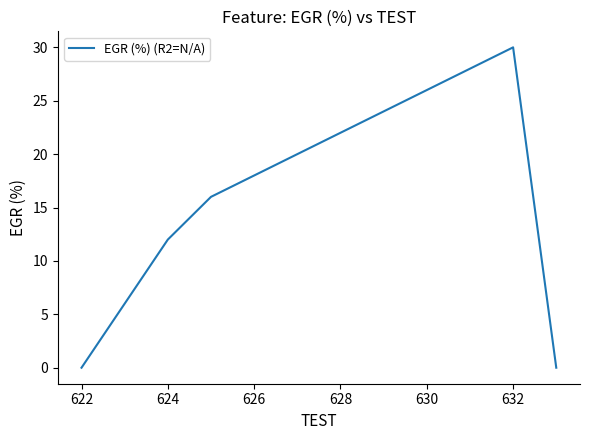

What is the maximum value shown in the chart?

30